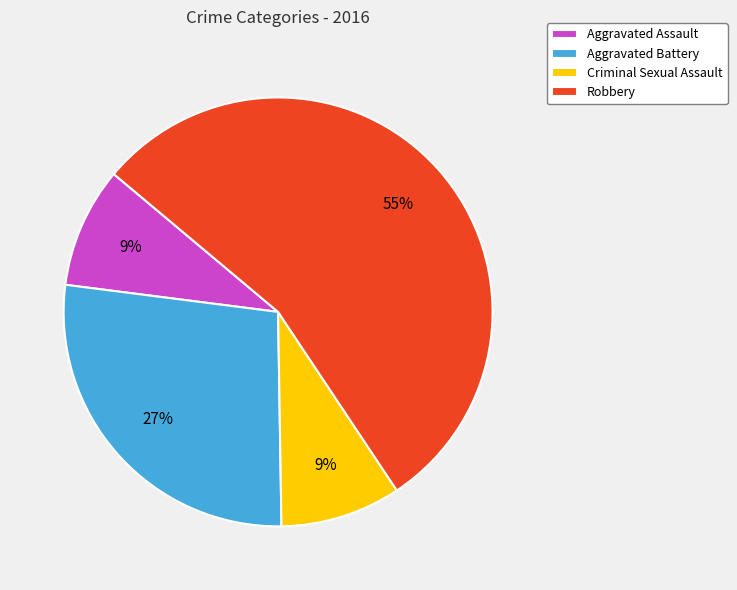

Which slice is the largest?

Robbery